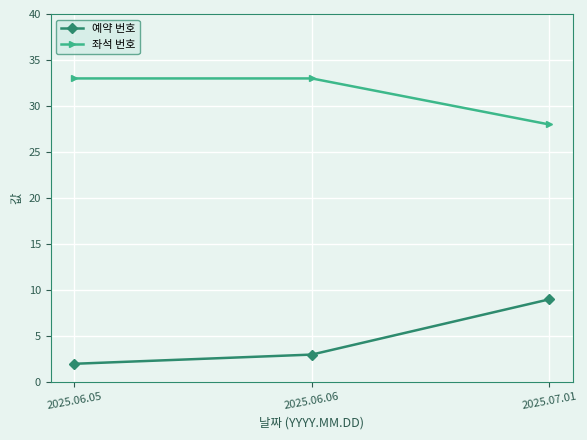

Rank the series by their maximum value, from highest to lowest.

좌석 번호, 예약 번호